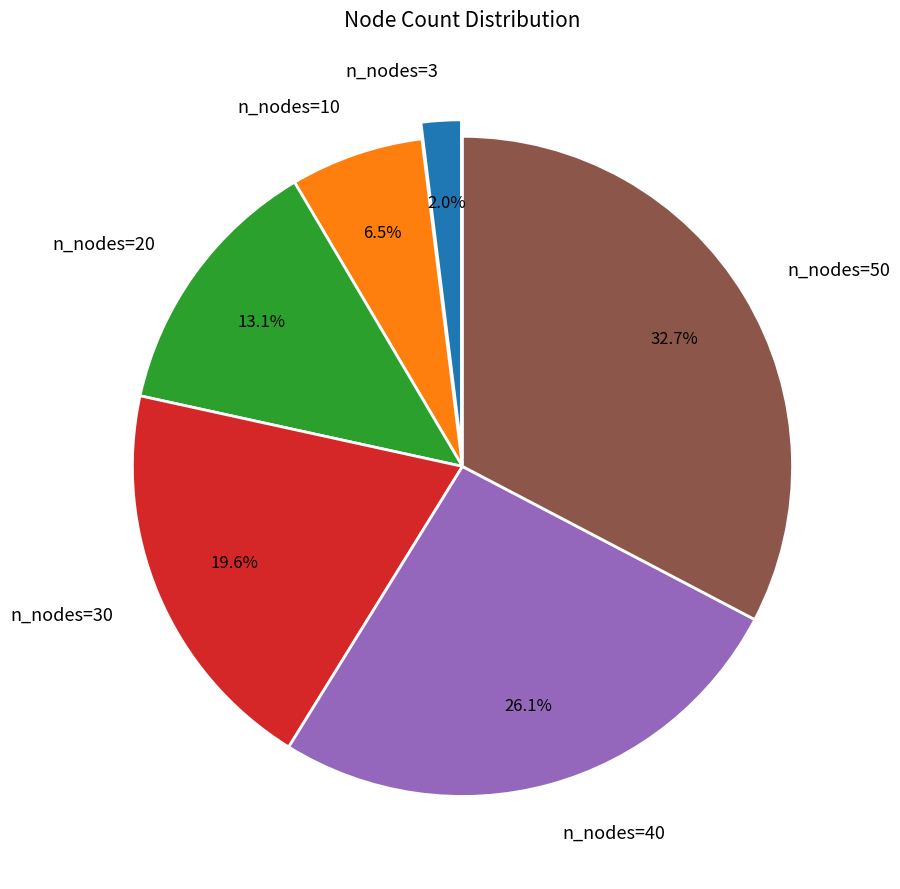

Count the number of slices in the pie.

6